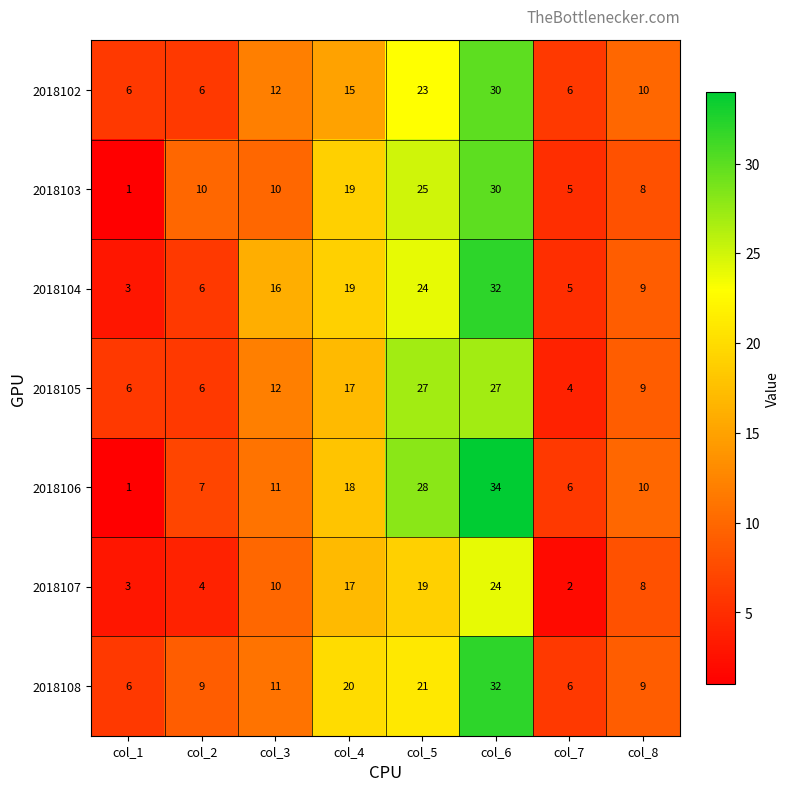

What is the greatest value displayed?

34